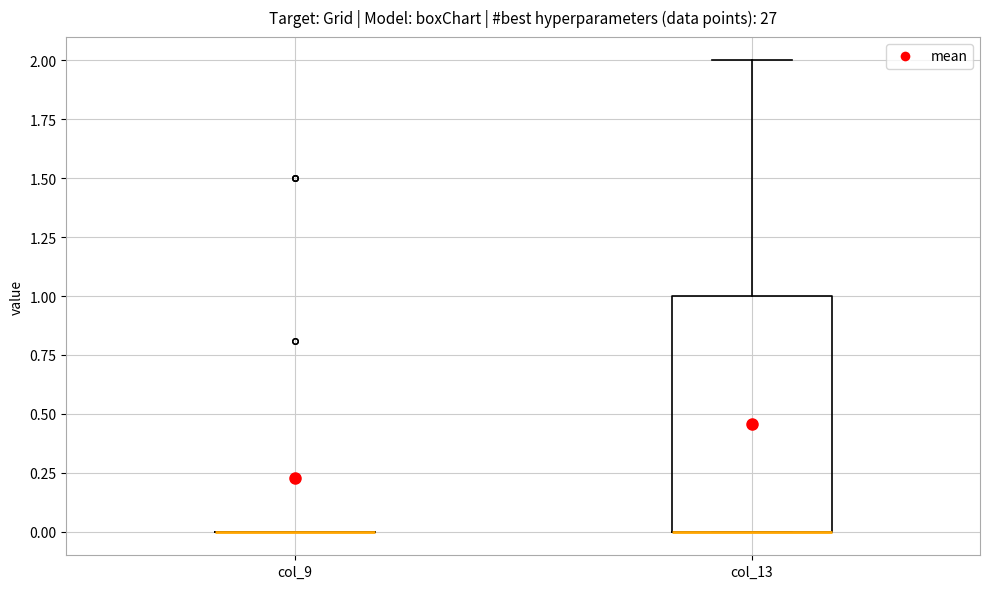

Reading left to right, read every box against the y-axis: the position of its median line, the range the box covers, and the ends of its whiskers. The values are not printed on the chart, so give them approximately, as read against the axis.

col_9: box collapsed to a line at 0, whiskers 0 to 0
col_13: median 0 (drawn on the box's lower edge), box 0 to 1, whiskers 0 to 2